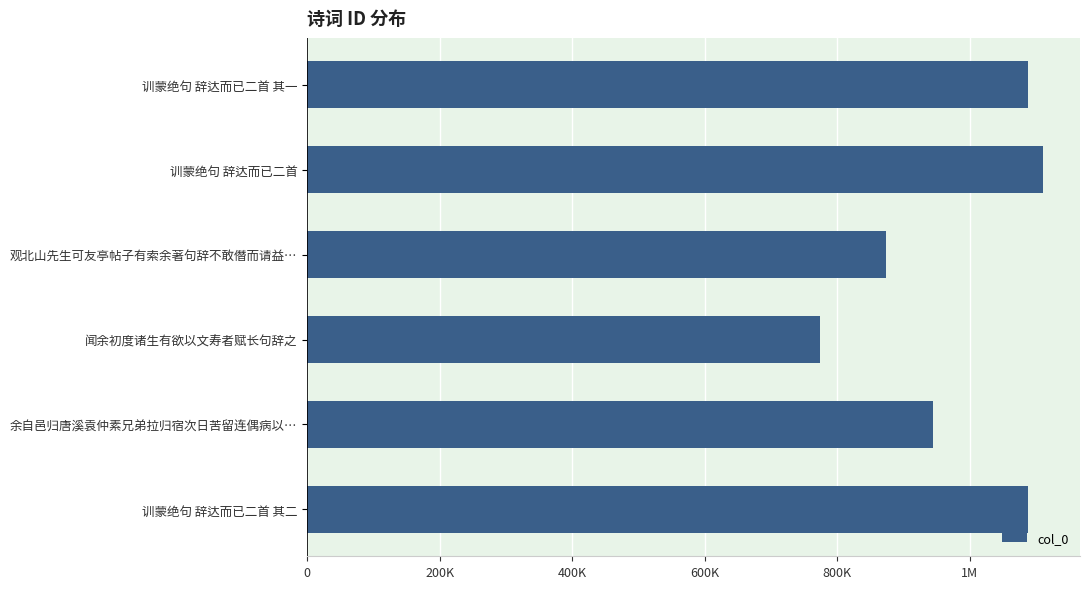

Does the chart contain any negative values?

No